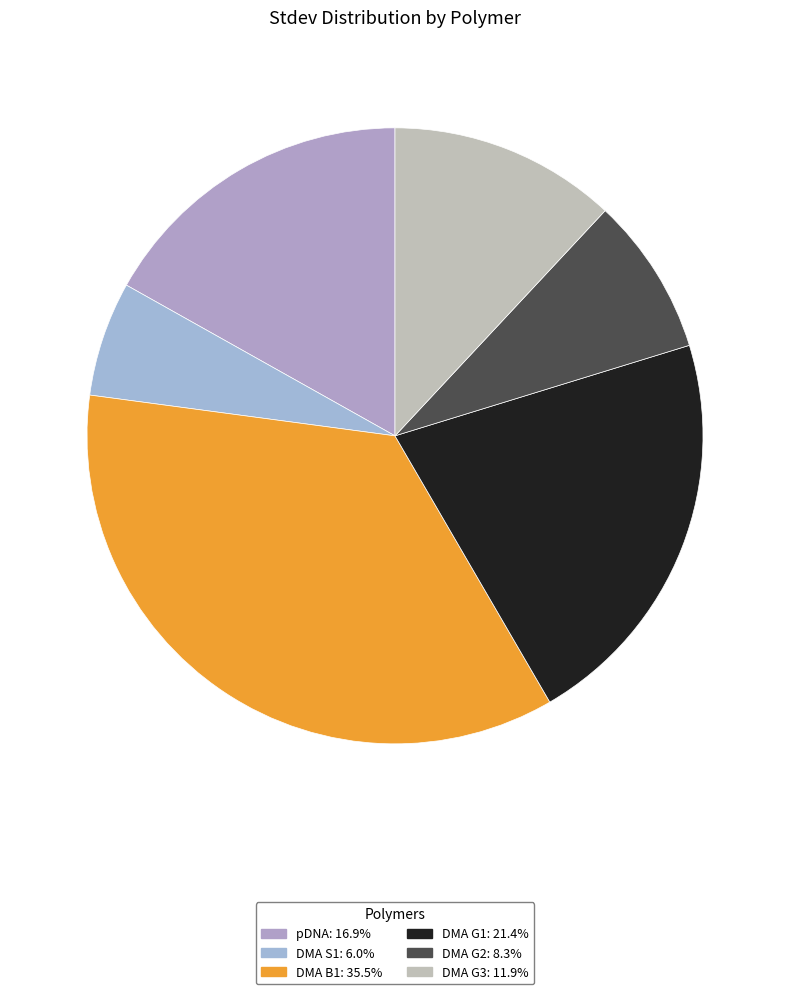

How many segments does this pie chart have?

6